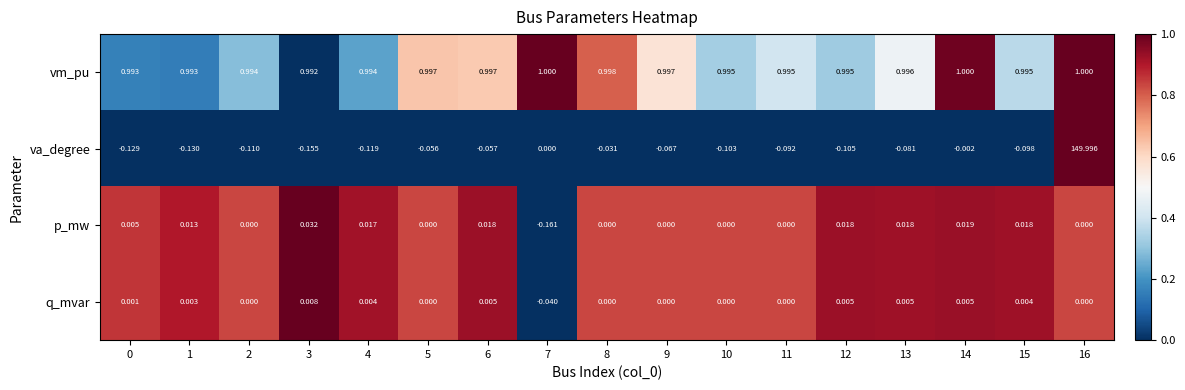

Which series has the widest spread of values?

va_degree